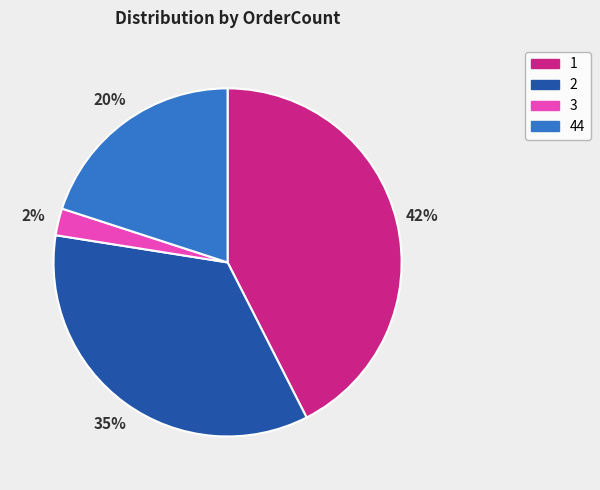

Is the sum of 44 and 3 greater than half?

No